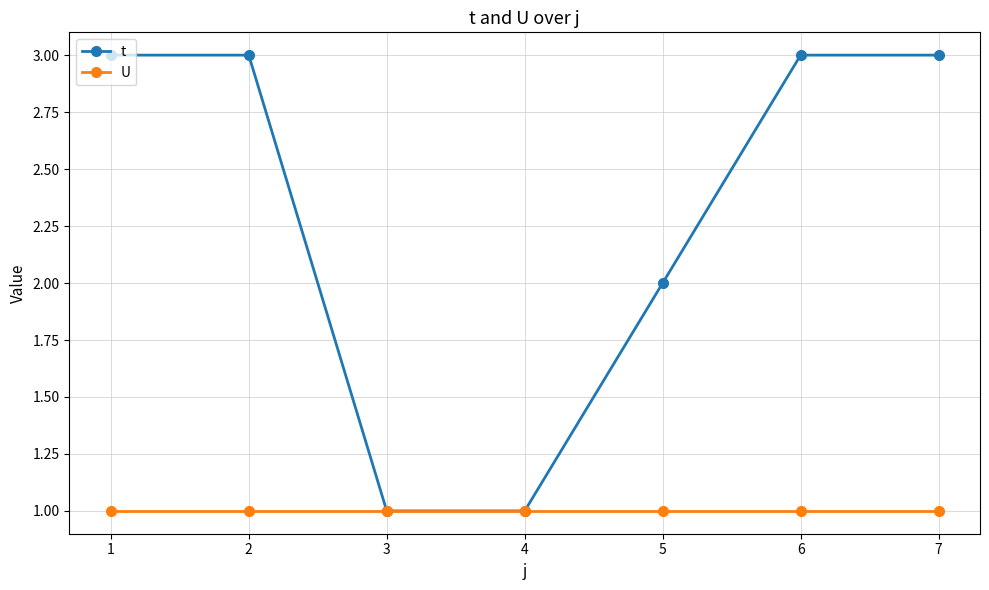

List the series in order of their overall mean, lowest first.

U, t